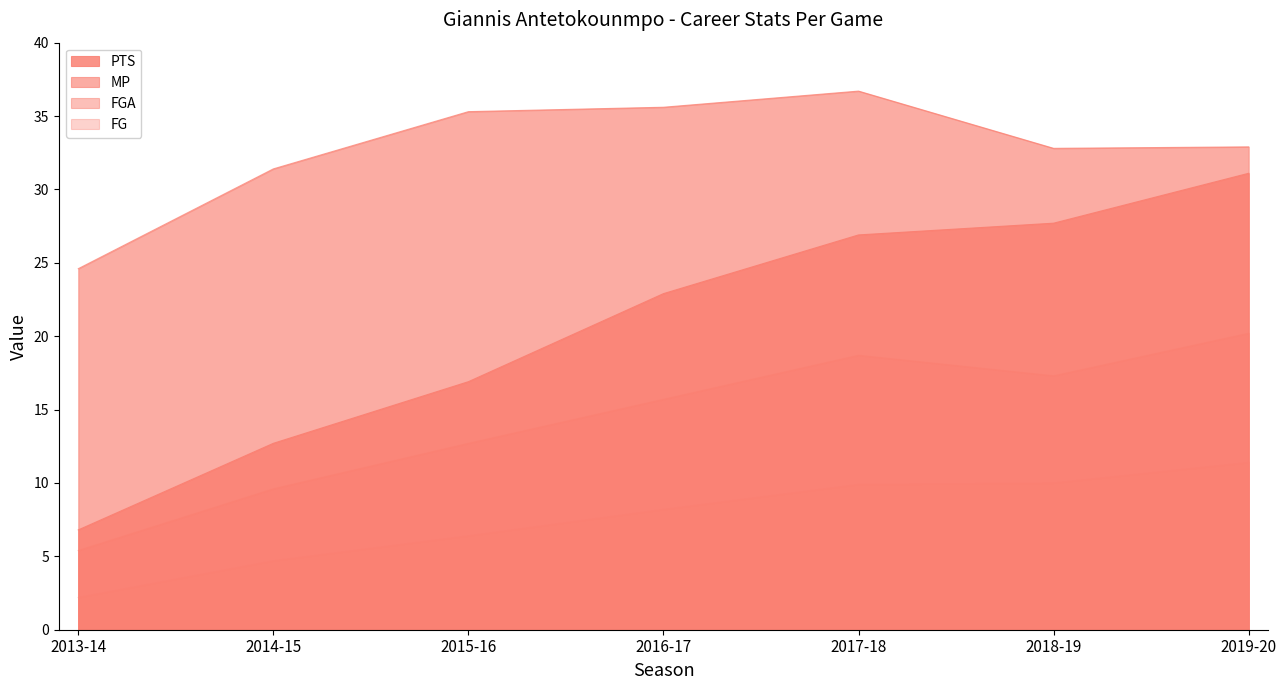

Rank the series by their average value, from highest to lowest.

MP, PTS, FGA, FG